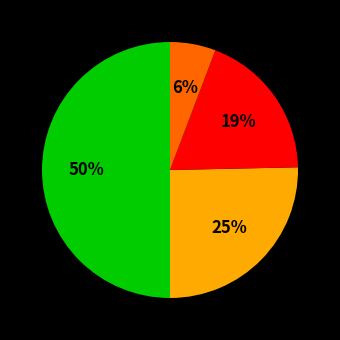

How many slices are in this pie chart?

4